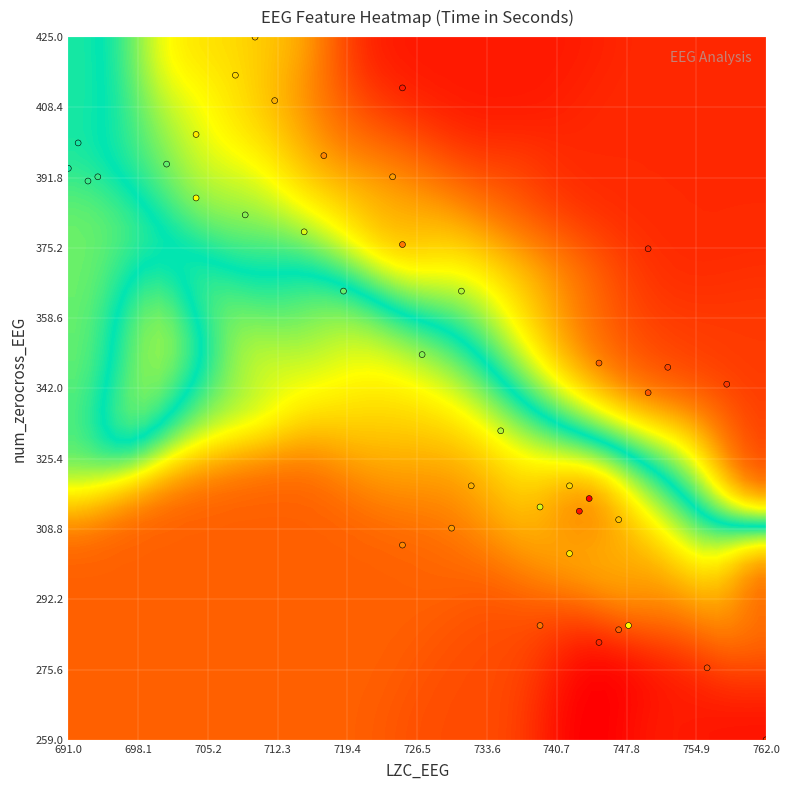

What is the range of Y values (max minus min)?

166